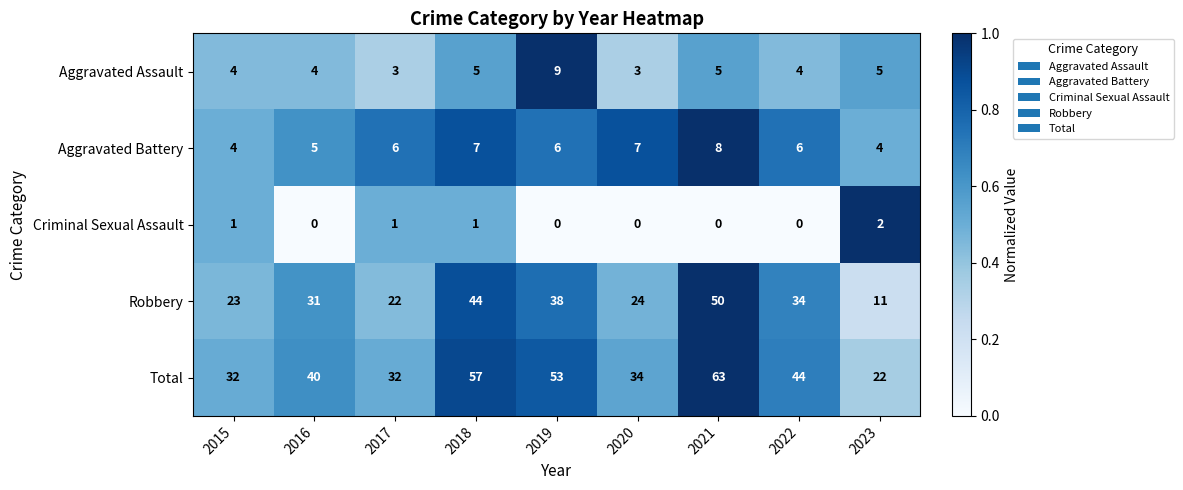

Which series has the largest range (max minus min)?

Total